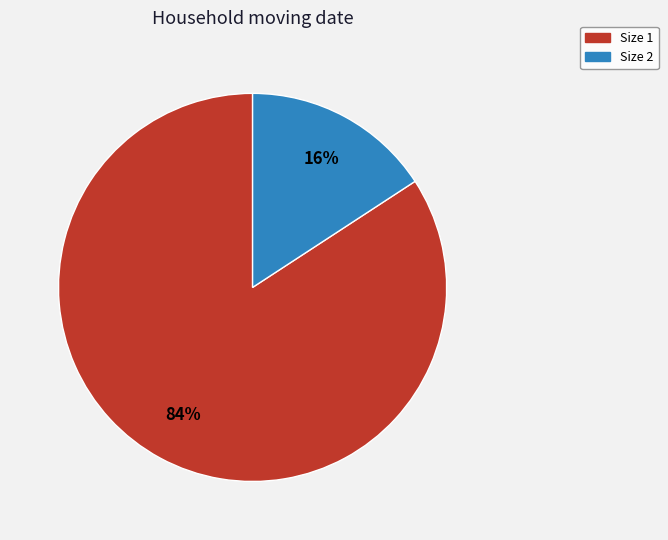

Is there any slice that represents more than half of the pie?

Yes